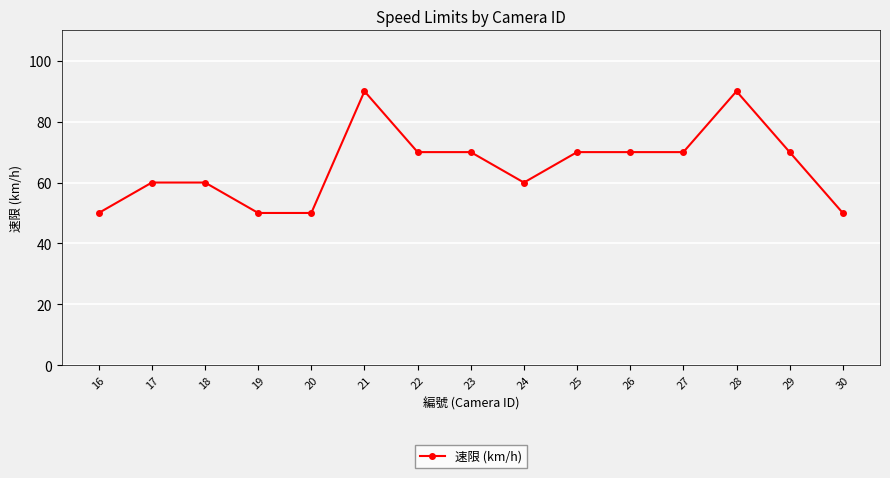

Approximately how many times larger is the value at 21 compared to 22?

1.3